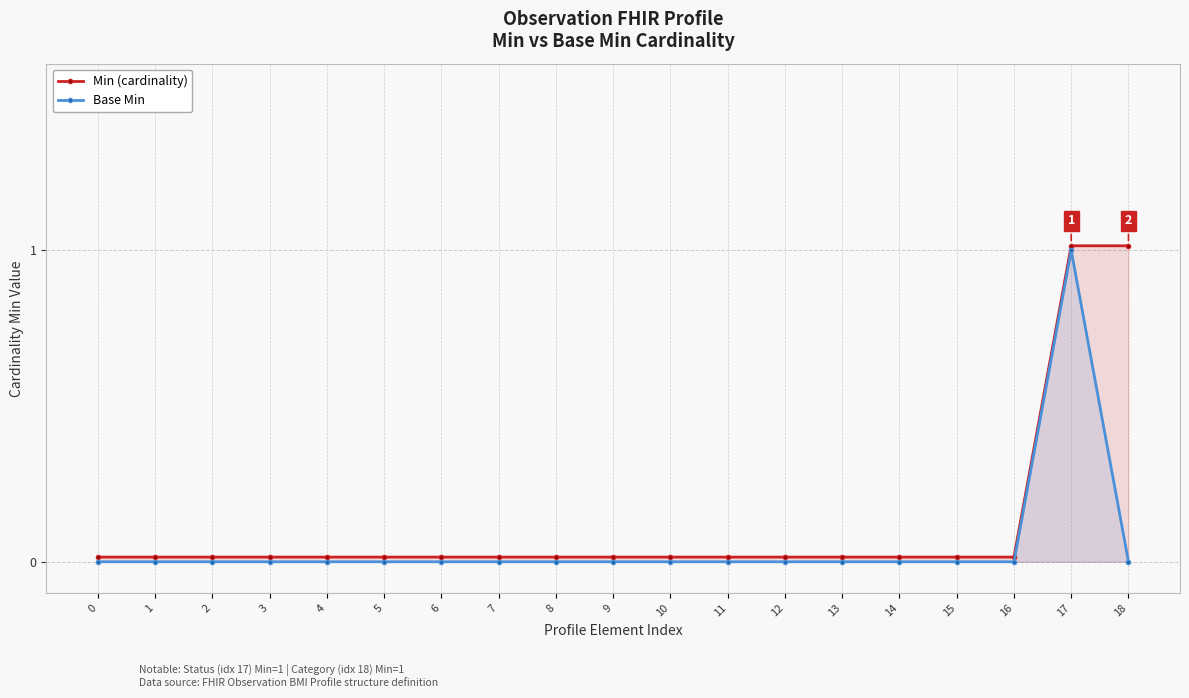

Rank the series by their maximum value, from highest to lowest.

Min (cardinality), Base Min